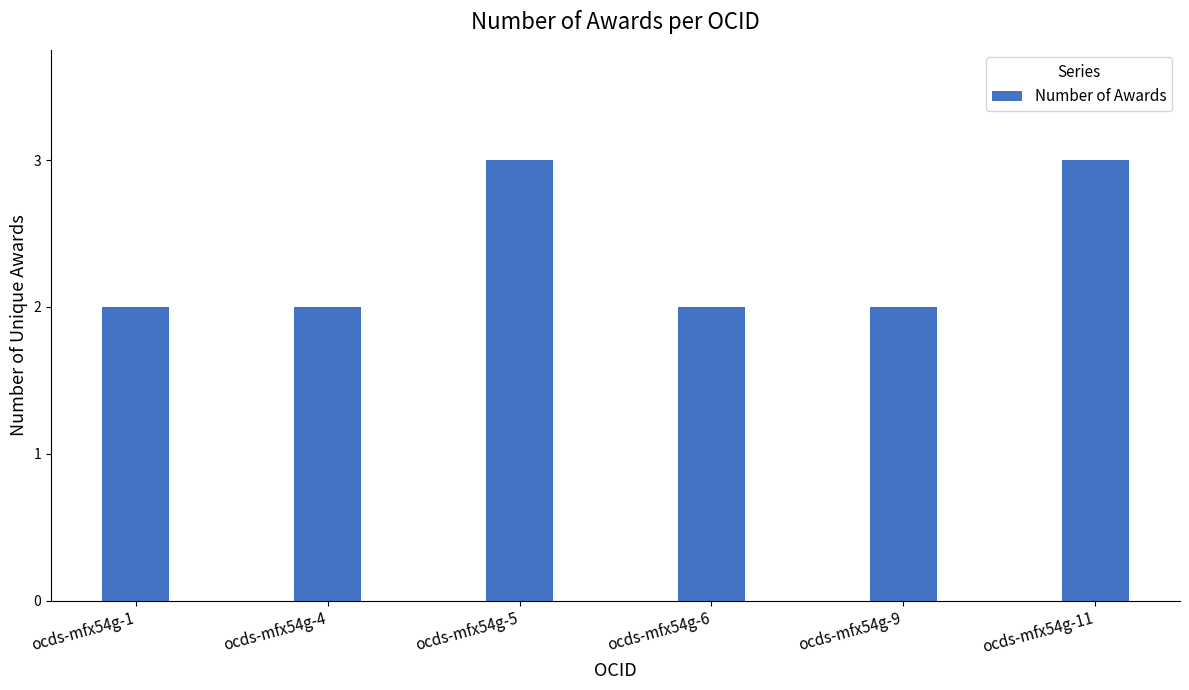

What is the ratio of the value at ocds-mfx54g-6 to the value at ocds-mfx54g-11?

0.7